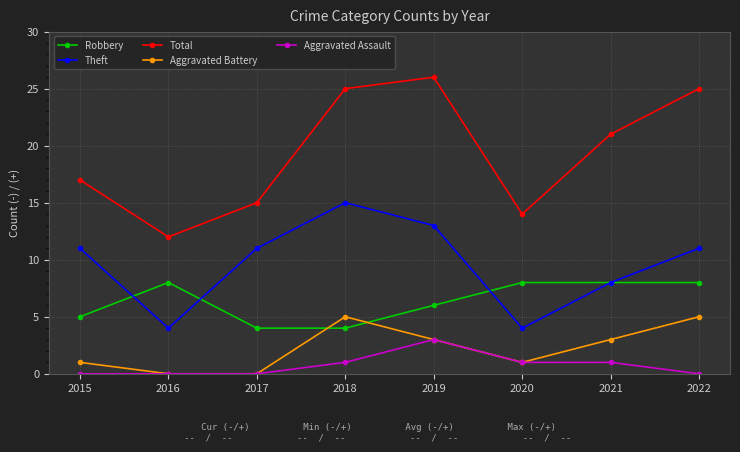

How many Robbery values are between 5 and 8?

6